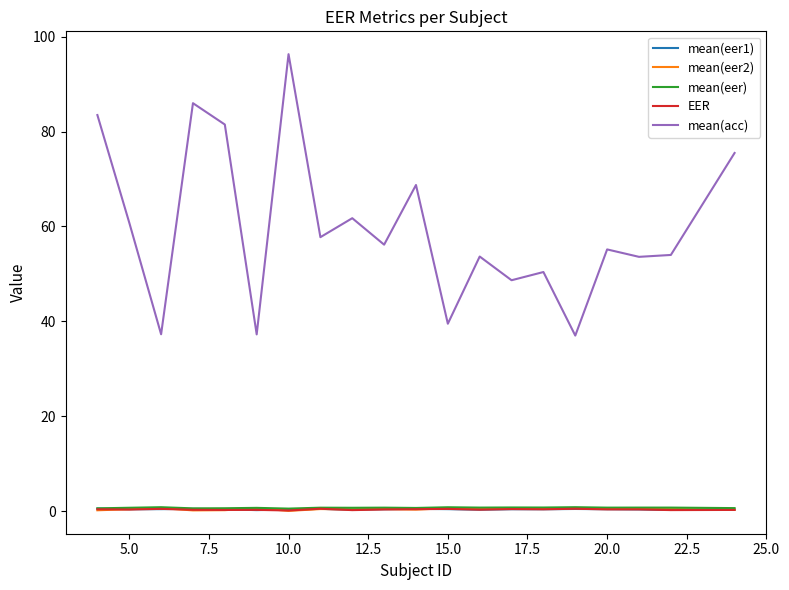

What is the sum of all mean(eer1) values?

7.5